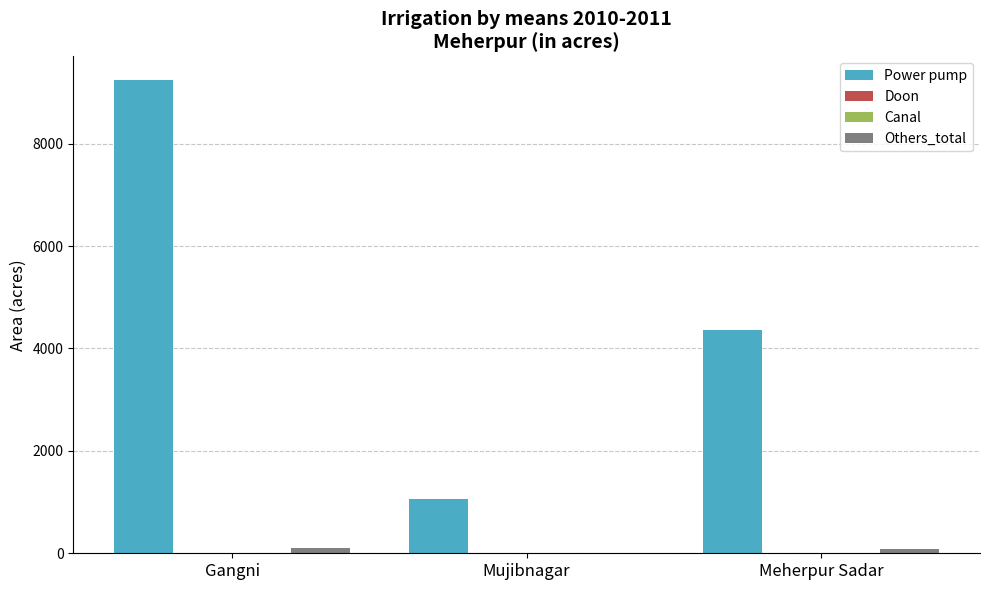

Reading left to right, list all the values displayed in this chart.

Power pump: 9240	1061	4365
Doon: 0	0	0
Canal: 0	0	0
Others_total: 105	0	86